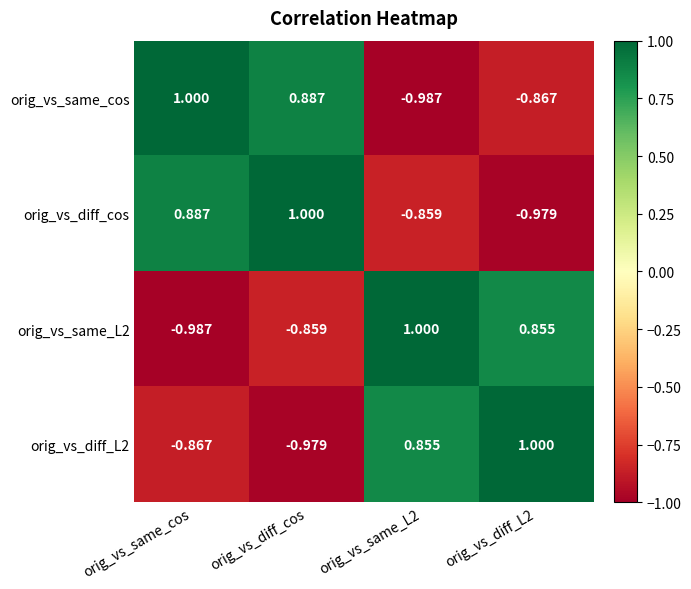

Is the value of orig_vs_diff_cos at orig_vs_diff_L2 greater than the value of orig_vs_same_cos at orig_vs_diff_L2?

No